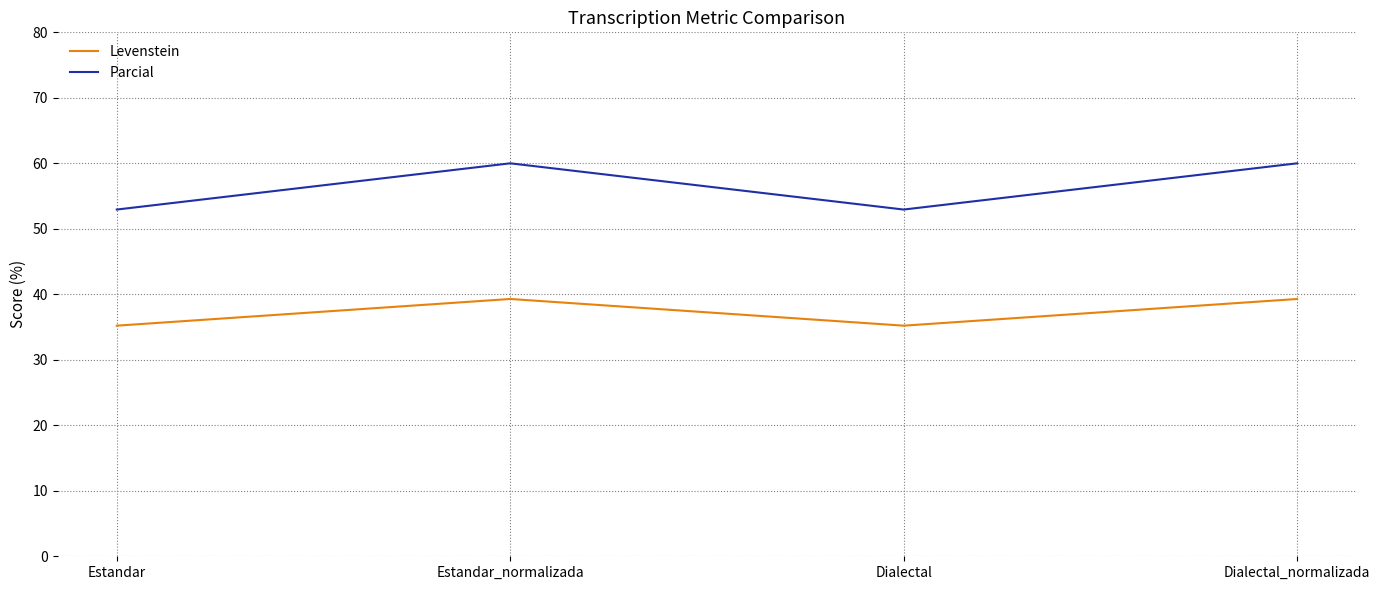

Is the value of Parcial at Estandar_normalizada greater than the value of Levenstein at Dialectal?

Yes